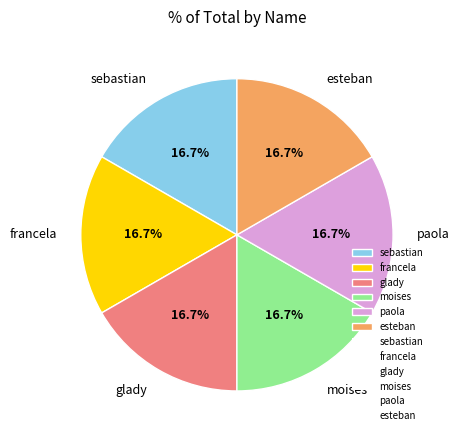

Count the number of slices in the pie.

6